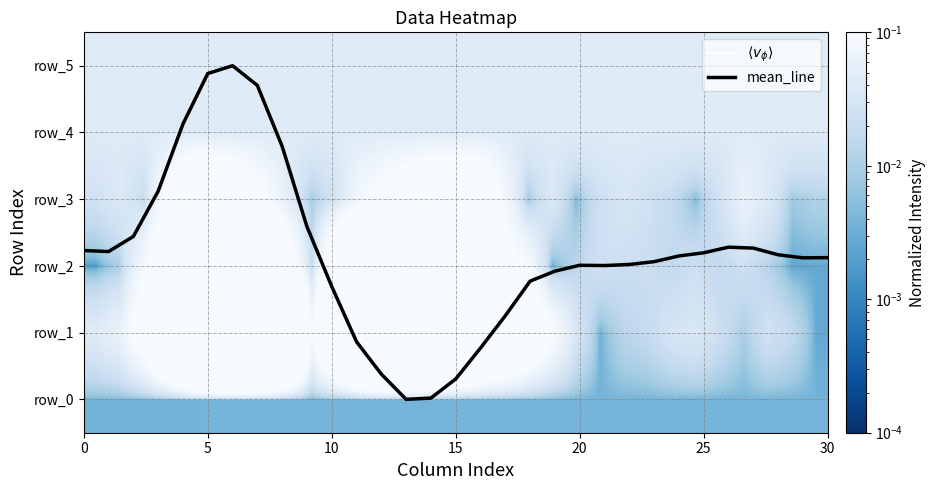

At how many categories does at least one series exceed 2?

21